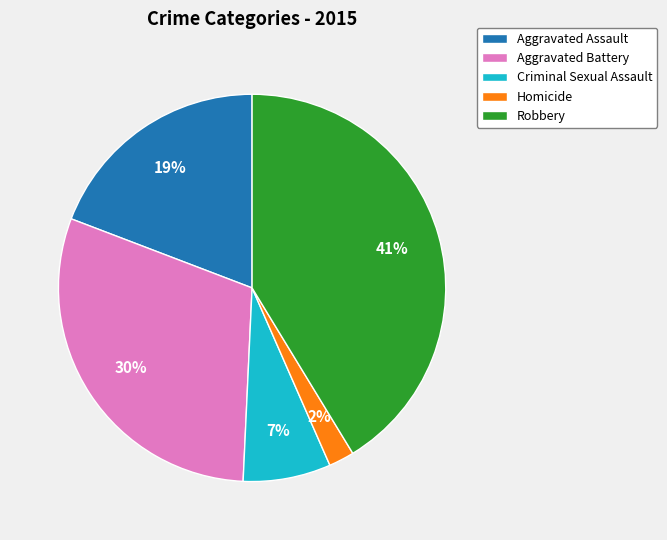

Rank the categories by value from lowest to highest.

Homicide, Criminal Sexual Assault, Aggravated Assault, Aggravated Battery, Robbery